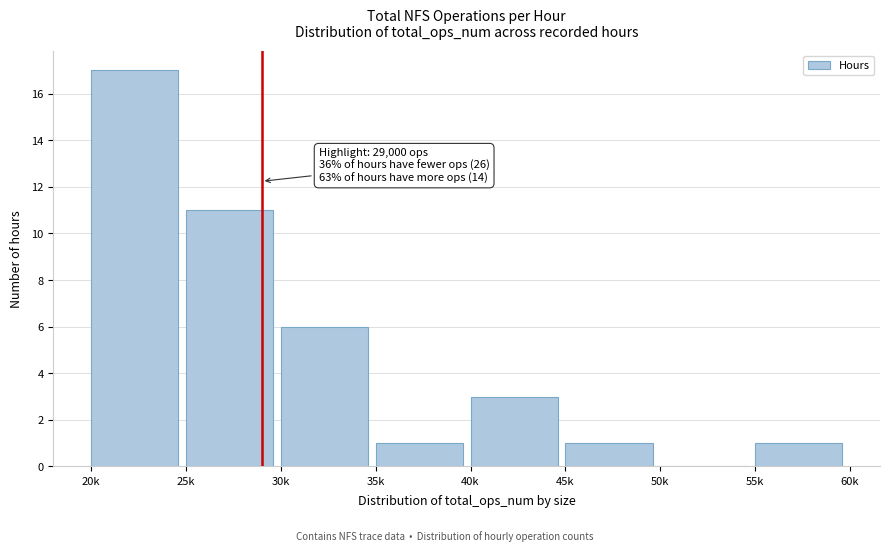

Reading left to right, what are all the values shown in this chart?

20k=17	25k=11	30k=6	35k=1	40k=3	45k=1	50k=0	55k=1